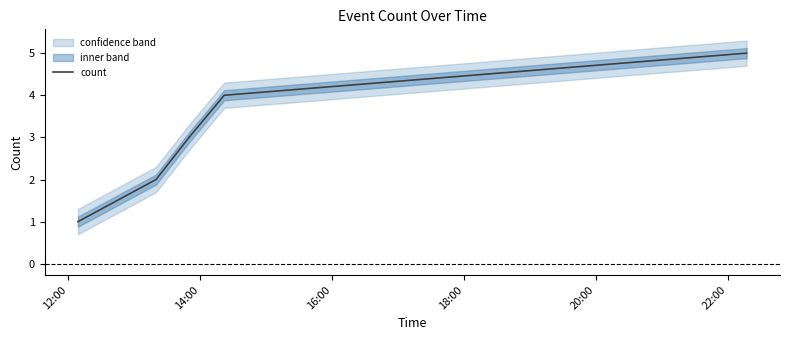

What is the difference between the maximum and second lowest values?

3